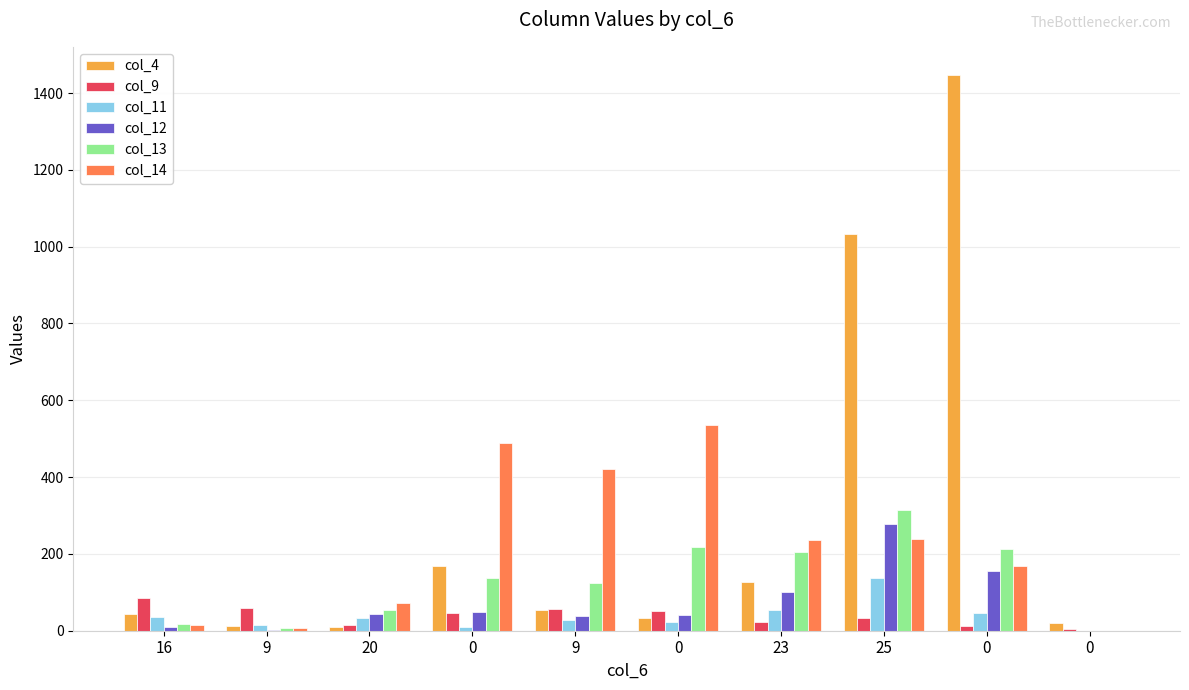

Reading right to left, what are all the values shown in this chart?

col_4: 0=20	0=1448	25=1034	23=126	0=33	9=54	0=168	20=10	9=13	16=44
col_9: 0=4	0=13	25=34	23=24	0=52	9=57	0=46	20=16	9=58	16=86
col_11: 0=0	0=47	25=137	23=54	0=23	9=28	0=9	20=32	9=14	16=36
col_12: 0=0	0=156	25=277	23=100	0=42	9=38	0=50	20=44	9=3	16=10
col_13: 0=0	0=213	25=314	23=205	0=219	9=125	0=138	20=55	9=8	16=18
col_14: 0=0	0=168	25=240	23=237	0=536	9=420	0=488	20=72	9=8	16=15